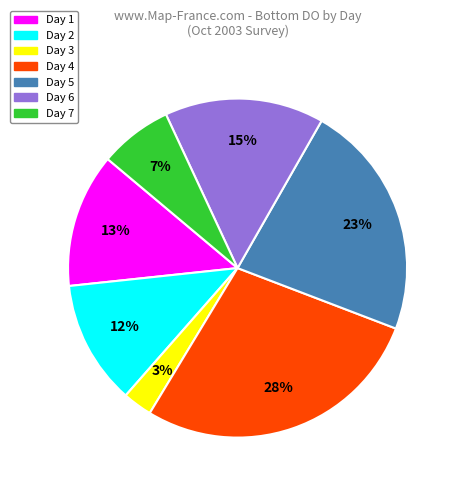

Is there a majority slice in this chart?

No